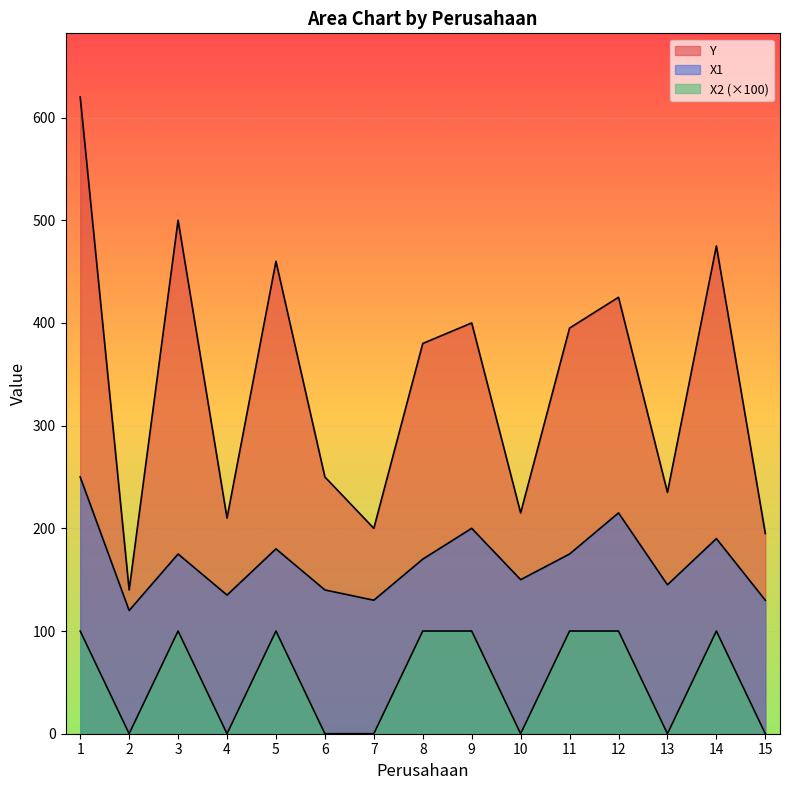

True or false: X1 has a value of 140 at 6.

True